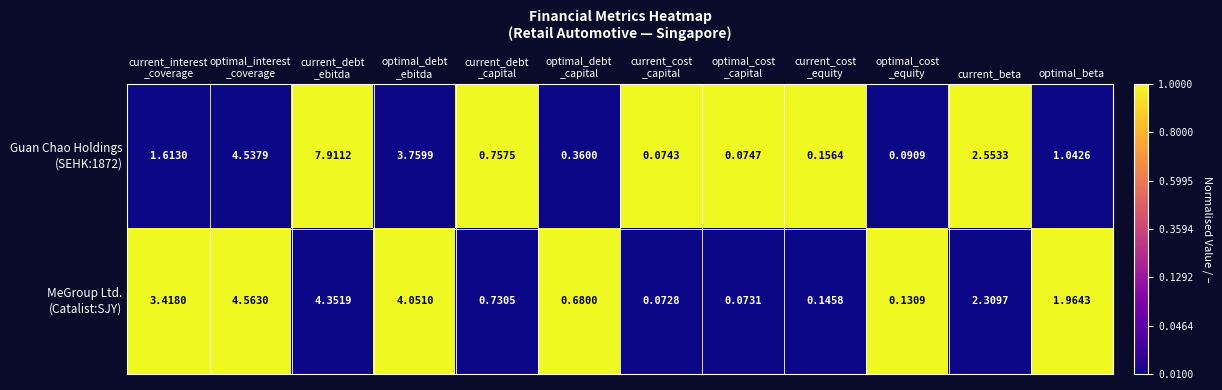

At which category is the sum across all series the highest?

current_debt
_ebitda